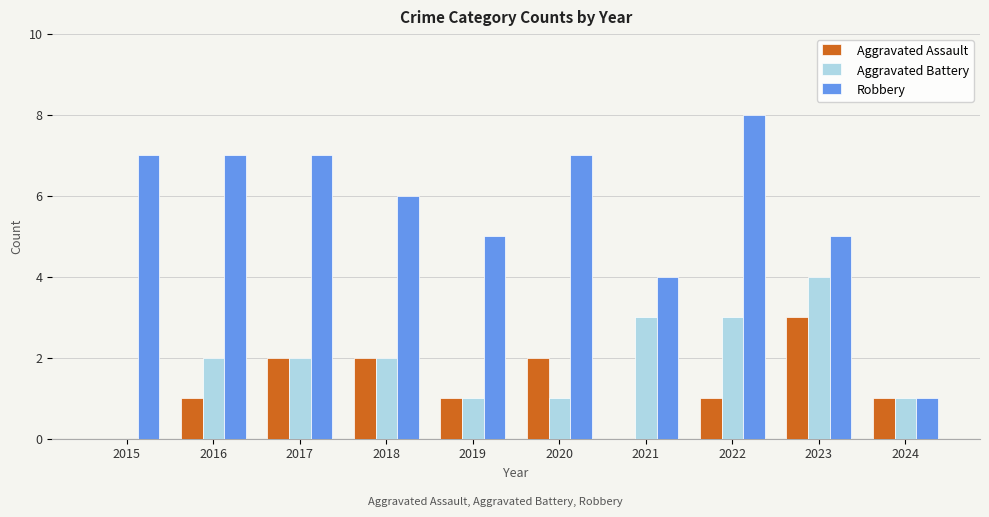

The value of Aggravated Assault at 2023 is 5. True or false?

False